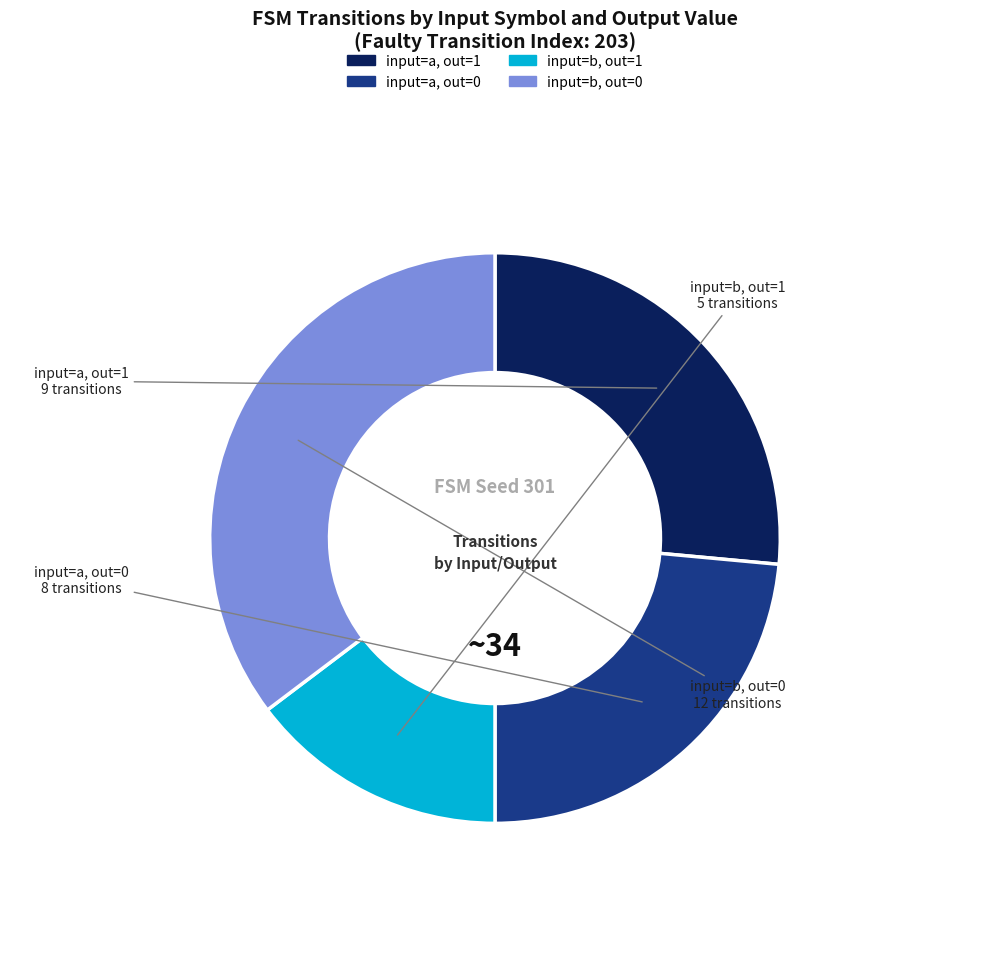

Is there any slice that represents more than half of the pie?

No